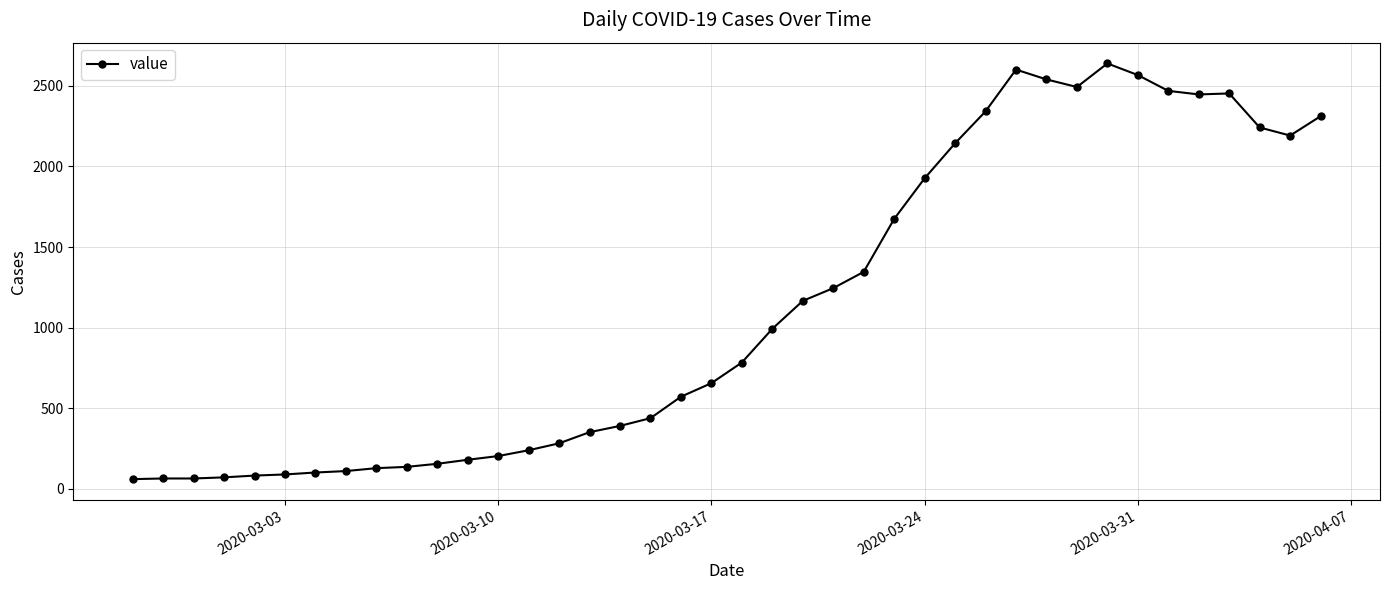

What is the value of the 31st point from the left?

2539